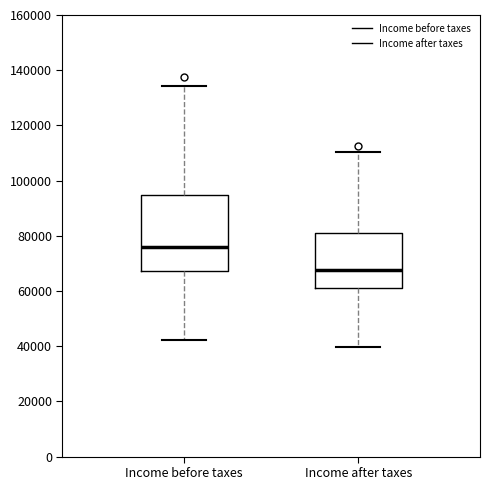

Reading left to right, read every box against the y-axis: the position of its median line, the range the box covers, and the ends of its whiskers. The values are not printed on the chart, so give them approximately, as read against the axis.

Income before taxes: median 76000, box 68000 to 94000, whiskers 42000 to 134000
Income after taxes: median 68000, box 62000 to 82000, whiskers 40000 to 110000